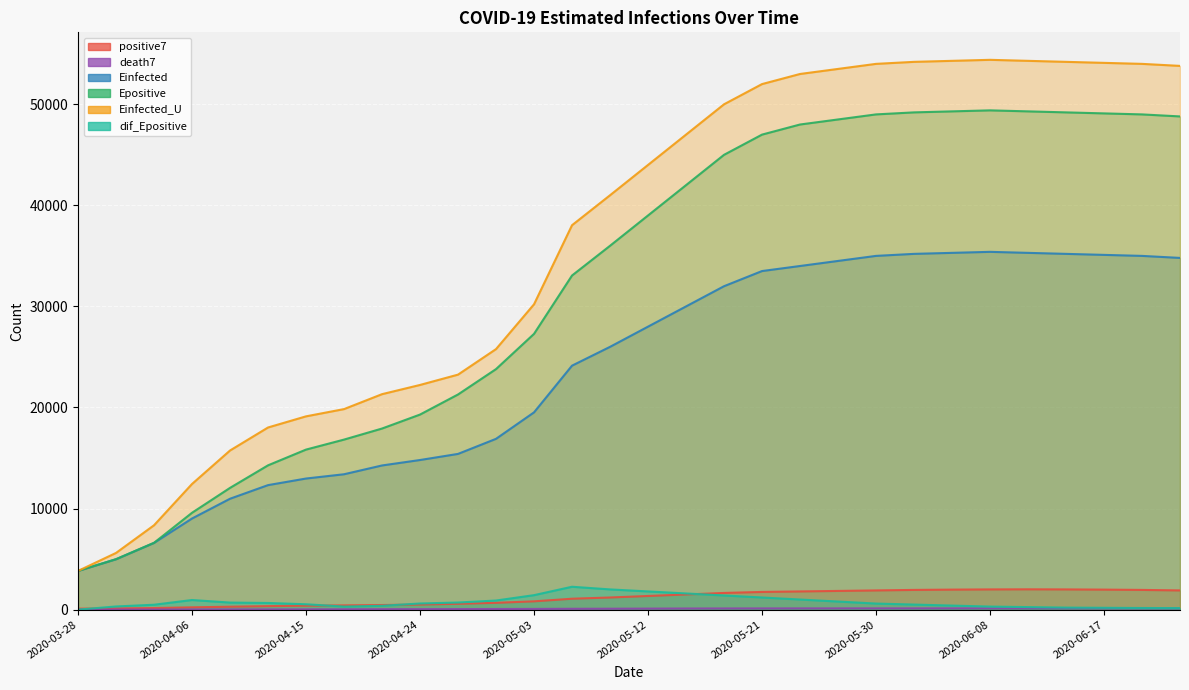

True or false: dif_Epositive and Einfected_U cross at least once.

False